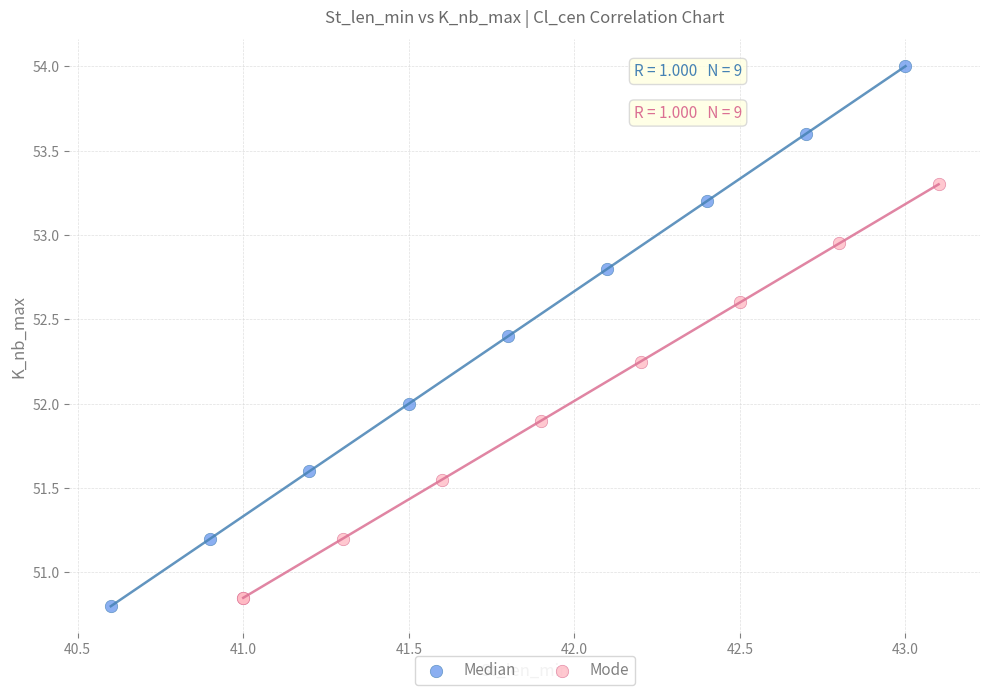

Which series reaches the maximum Y coordinate?

Median